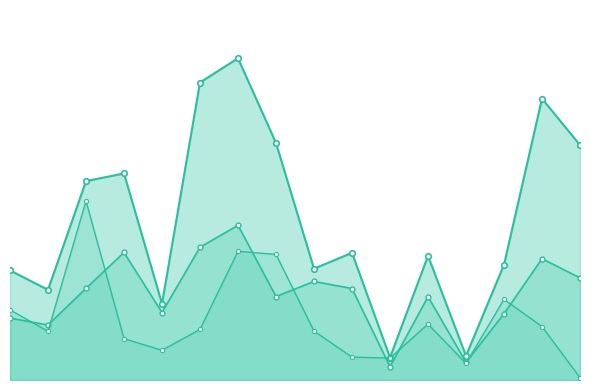

How many data points in col_21_line are less than 27?

8